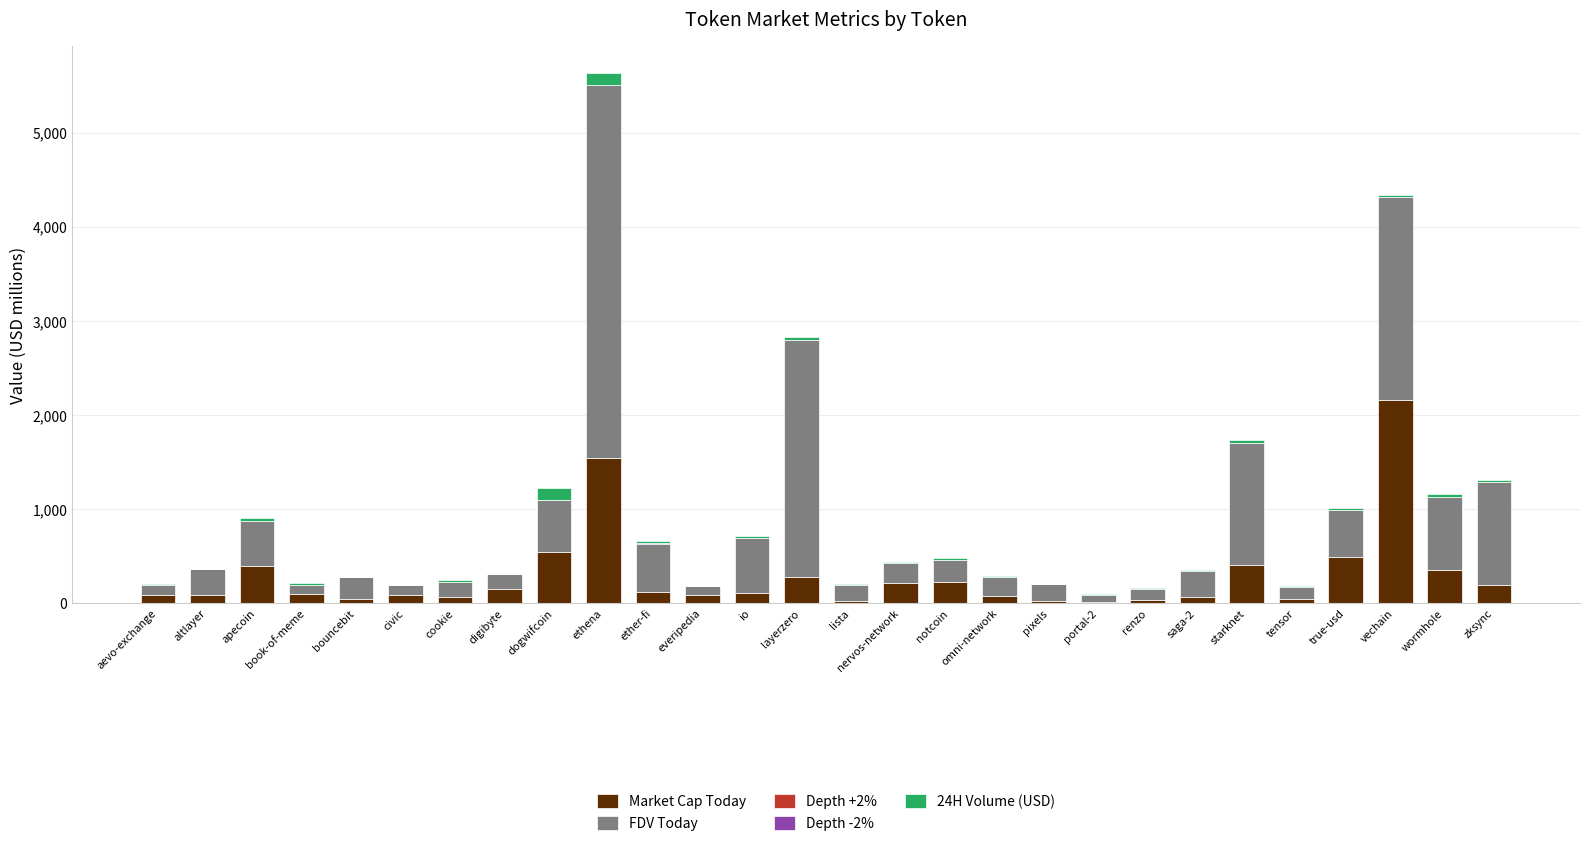

What is the sum of all Market Cap Today values?

8037.4